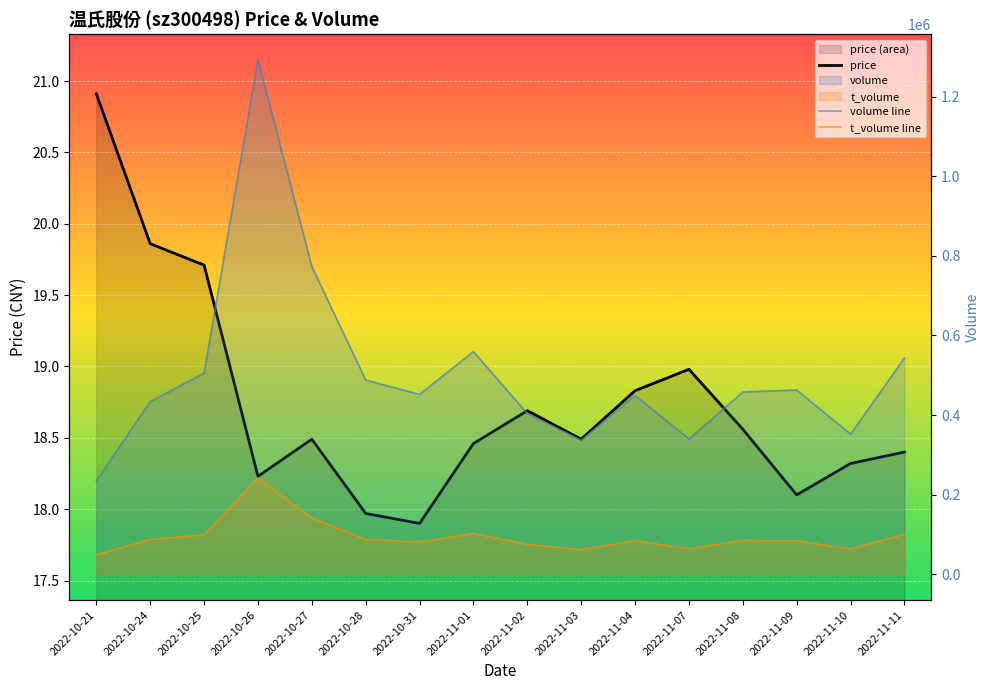

Reading left to right, transcribe all the data shown in this chart.

price: 2022-10-21=20.9	2022-10-24=19.9	2022-10-25=19.7	2022-10-26=18.2	2022-10-27=18.5	2022-10-28=18.0	2022-10-31=17.9	2022-11-01=18.5	2022-11-02=18.7	2022-11-03=18.5	2022-11-04=18.8	2022-11-07=19.0	2022-11-08=18.6	2022-11-09=18.1	2022-11-10=18.3	2022-11-11=18.4
volume line: 2022-10-21=234741.0	2022-10-24=433797.0	2022-10-25=505543.0	2022-10-26=1292230.0	2022-10-27=772928.0	2022-10-28=487976.0	2022-10-31=452078.0	2022-11-01=559490.0	2022-11-02=403774.0	2022-11-03=337437.0	2022-11-04=449483.0	2022-11-07=340118.0	2022-11-08=458019.0	2022-11-09=463073.0	2022-11-10=352209.0	2022-11-11=543367.0
t_volume line: 2022-10-21=49112.0	2022-10-24=87512.0	2022-10-25=99245.0	2022-10-26=241637.0	2022-10-27=141295.0	2022-10-28=87951.0	2022-10-31=81039.0	2022-11-01=102558.0	2022-11-02=75306.0	2022-11-03=62112.0	2022-11-04=84427.0	2022-11-07=64386.0	2022-11-08=85361.0	2022-11-09=83961.0	2022-11-10=63973.0	2022-11-11=100416.0